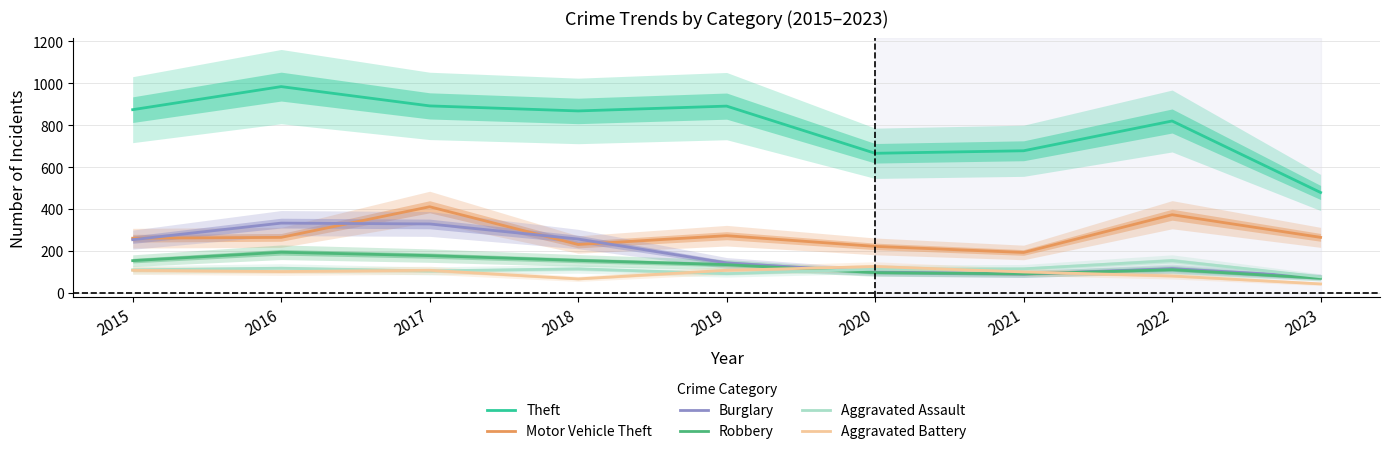

At which label does Burglary reach its minimum?

2023